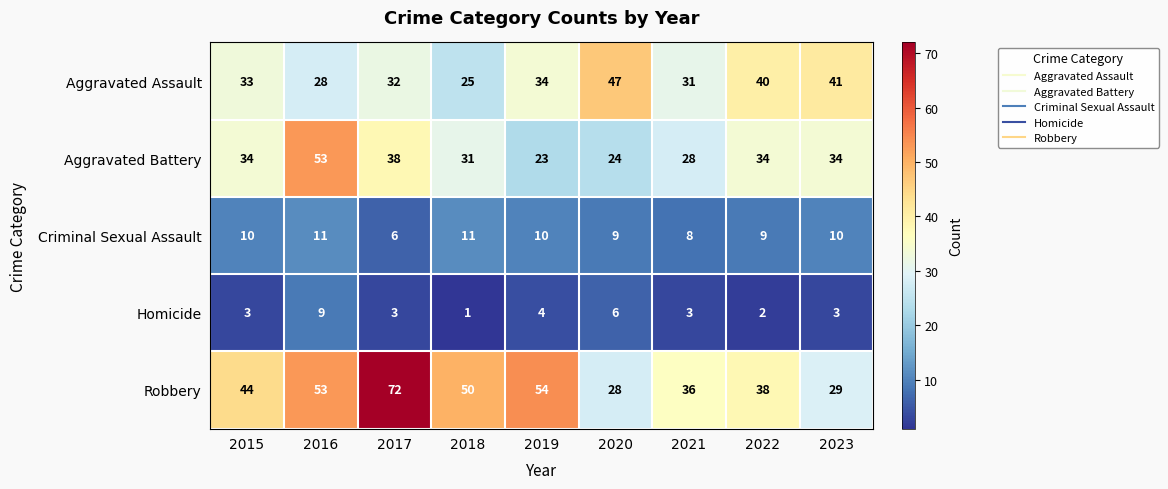

At which category is the sum across all series the highest?

2016